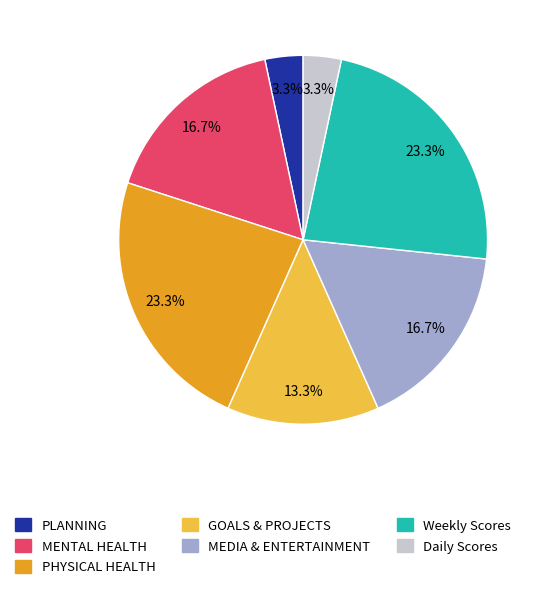

Is MENTAL HEALTH the majority of the pie?

No